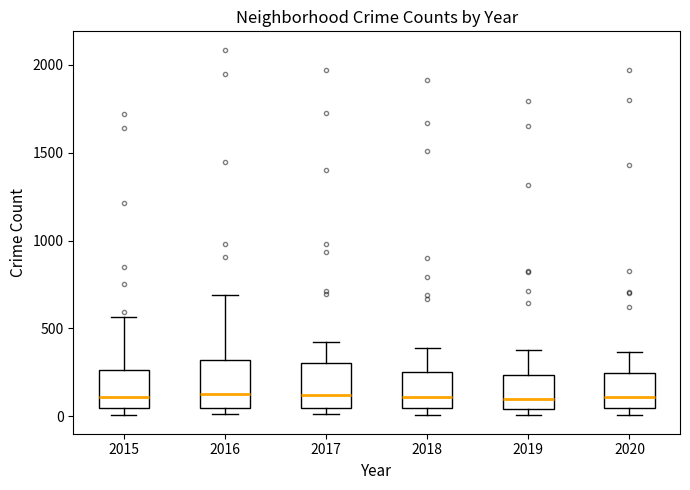

Reading left to right, transcribe this box plot: for each box, give where its median line is, the range the box spans, and where its two whiskers end, as read against the y-axis. The values are not printed on the chart, so give them approximately, as read against the axis.

2015: median 100, box 50 to 250, whiskers 0 to 550
2016: median 150, box 50 to 300, whiskers 0 to 700
2017: median 100, box 50 to 300, whiskers 0 to 400
2018: median 100, box 50 to 250, whiskers 0 to 400
2019: median 100, box 50 to 250, whiskers 0 to 400
2020: median 100, box 50 to 250, whiskers 0 to 350